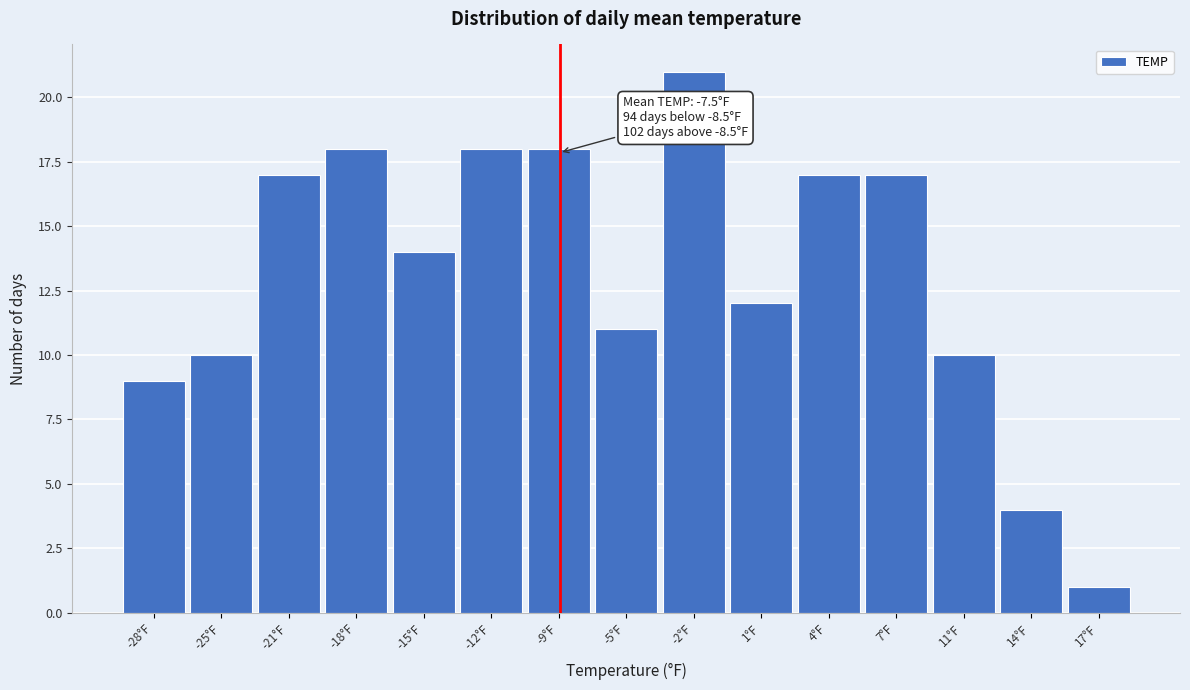

Which range on the x-axis has the tallest bar?

-4.0 to -0.5